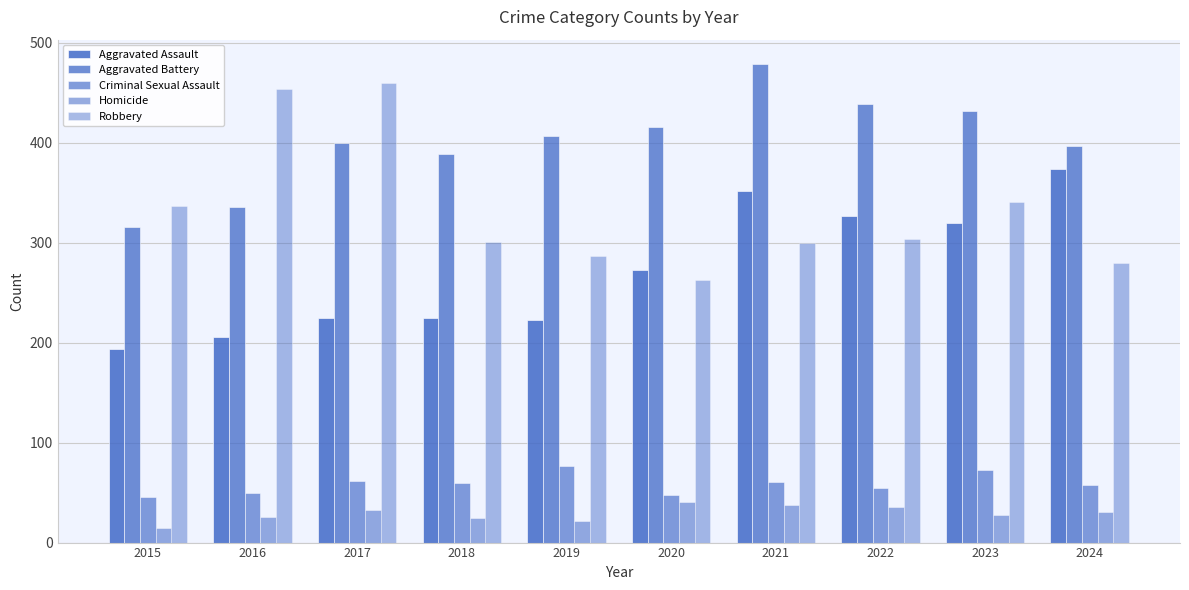

How many series are shown in this chart?

5